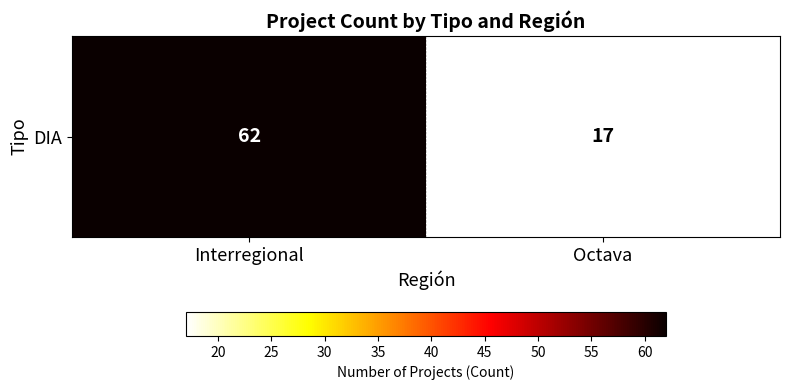

How many values are between 17 and 62?

2